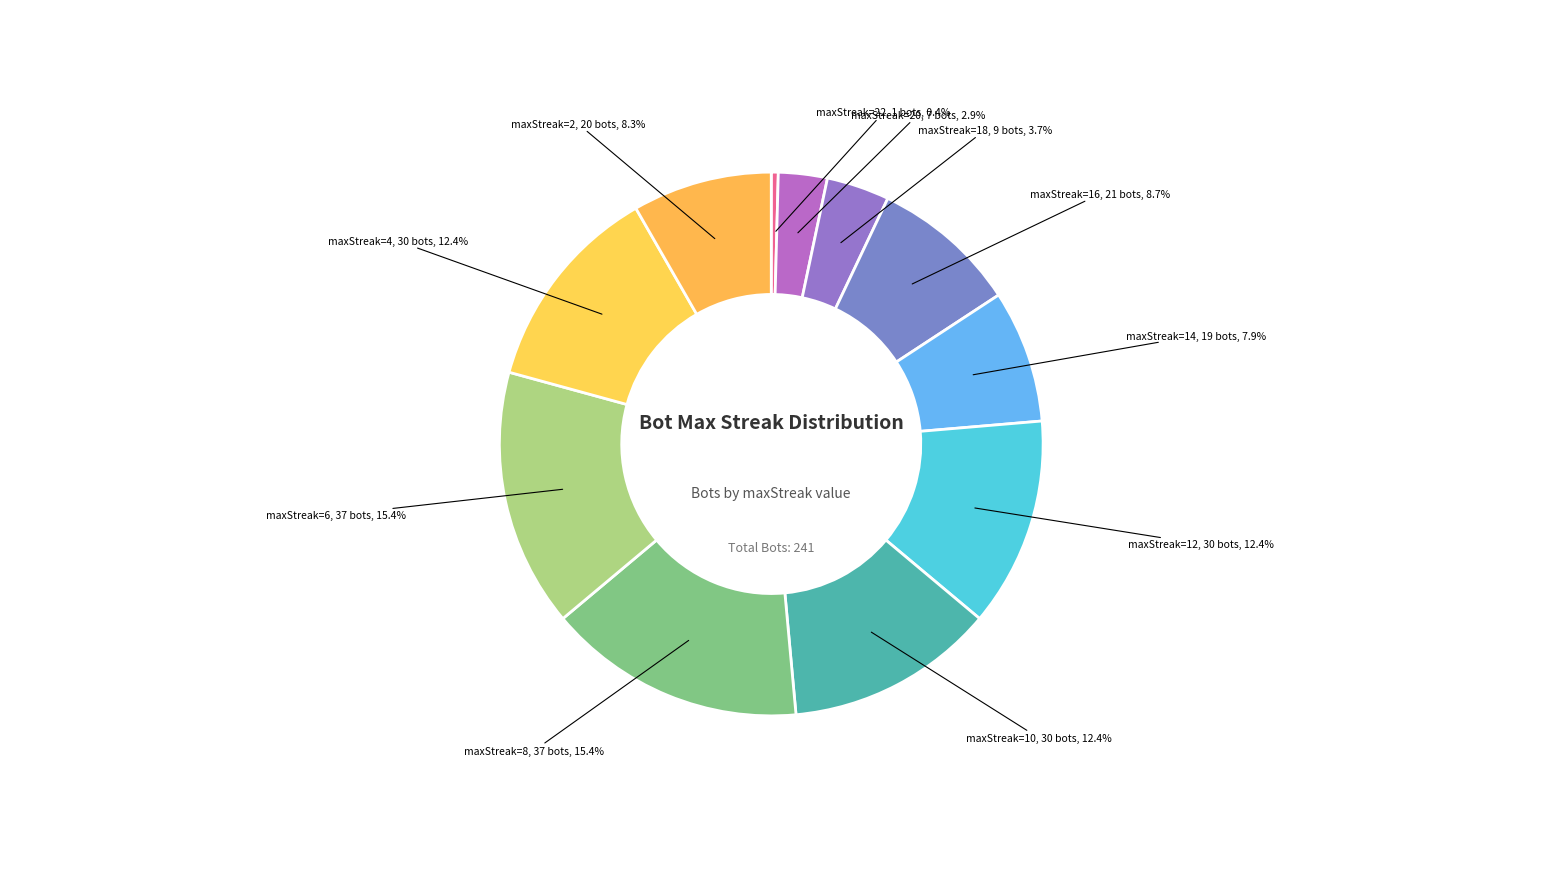

Approximately how many times larger is the value at maxStreak=18 compared to maxStreak=12?

0.3